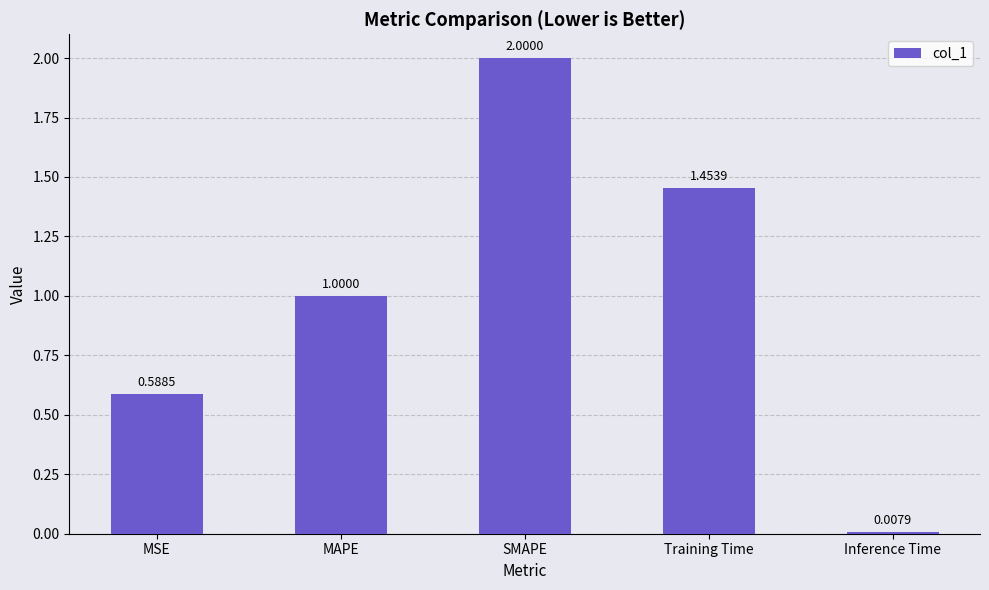

At which category does the chart reach its minimum across all series?

Inference Time